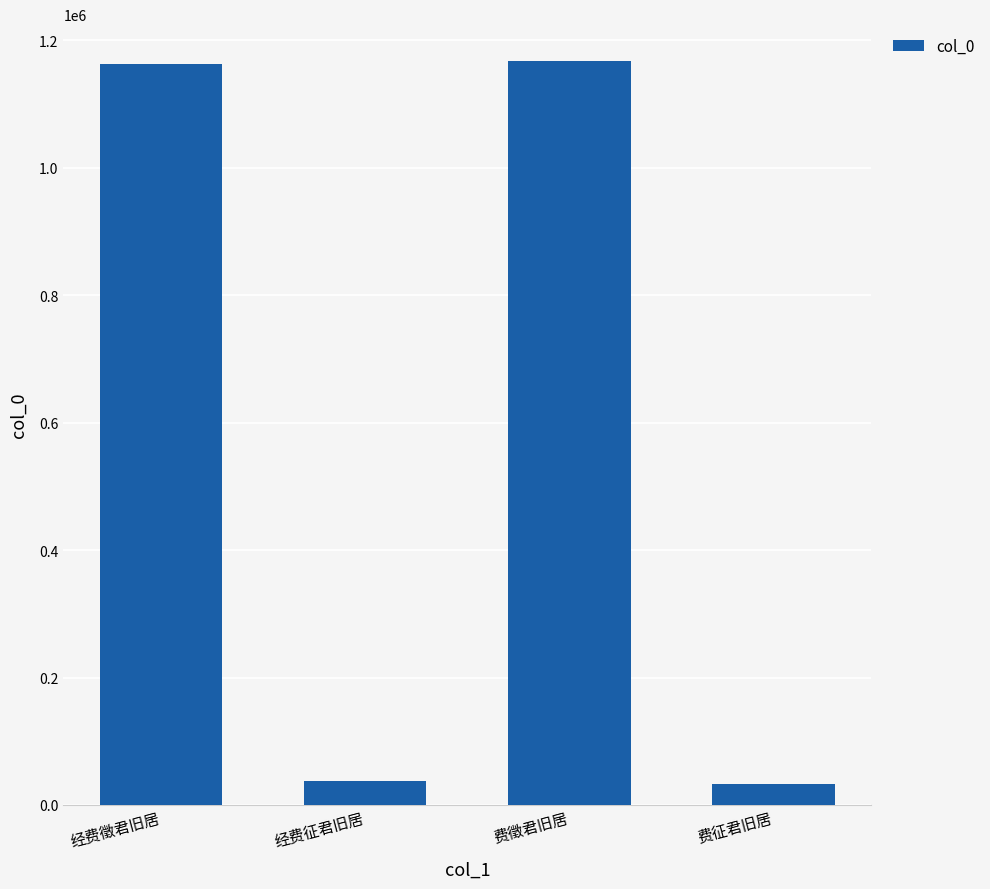

What is the minimum value shown in the chart?

32708